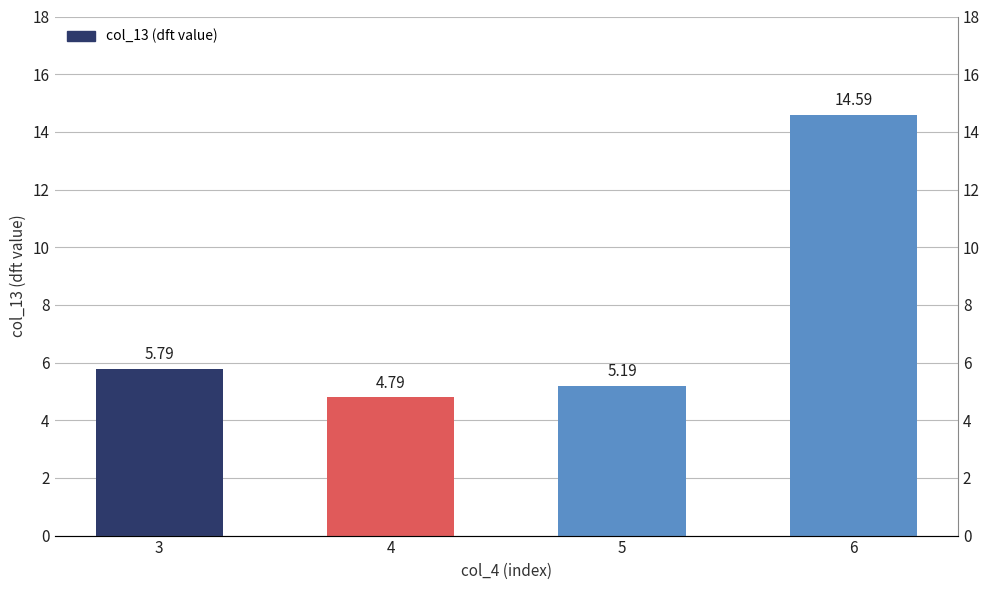

What is the difference between the maximum and minimum values?

9.8